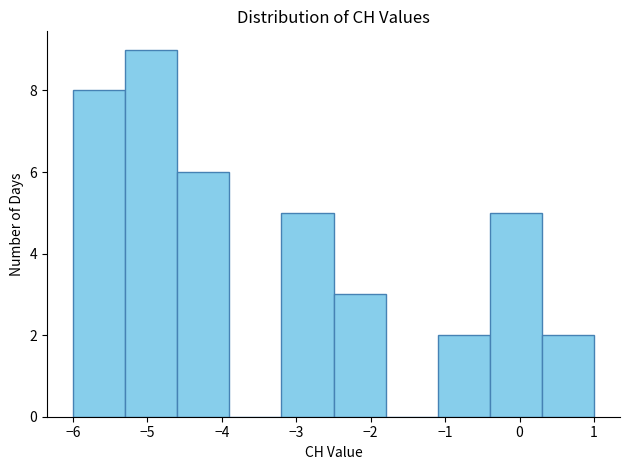

Reading left to right, list every bar in this chart as the range it spans on the x-axis followed by its height. The values are not printed on the chart, so give them approximately, as read against the axis.

-6.0 to -5.3: 8
-5.3 to -4.6: 9
-4.6 to -3.9: 6
-3.9 to -3.2: 0
-3.2 to -2.5: 5
-2.5 to -1.8: 3
-1.8 to -1.1: 0
-1.1 to -0.4: 2
-0.4 to 0.3: 5
0.3 to 1.0: 2